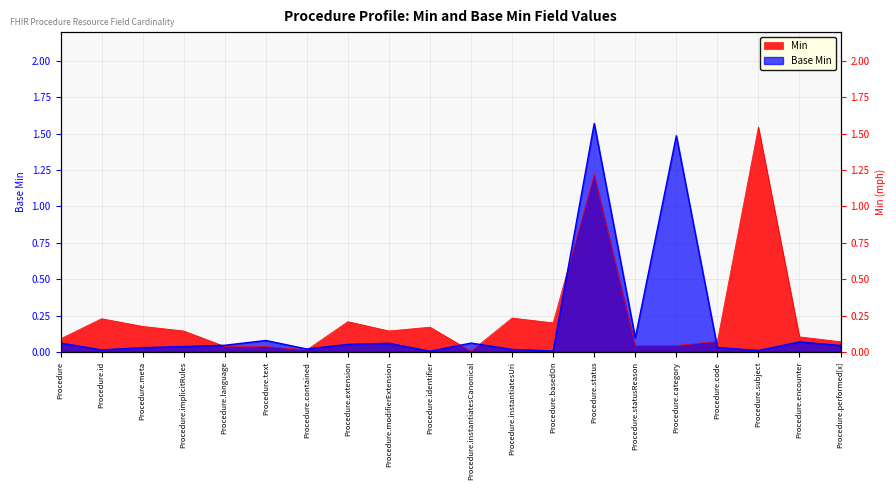

The value at Procedure.text is 0.0. True or false?

False